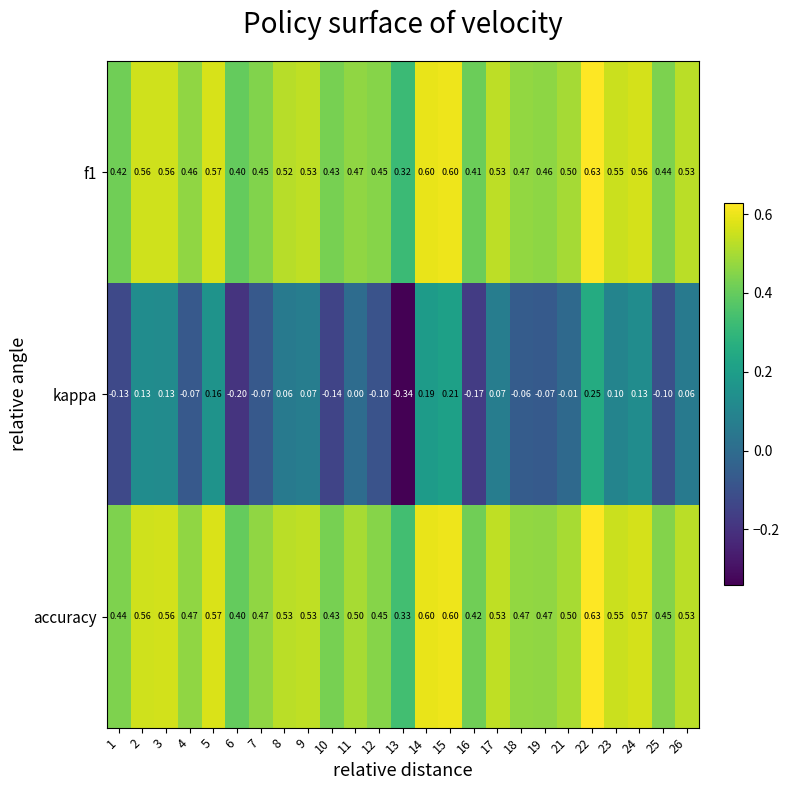

Which series changed the most between 3 and 25?

kappa